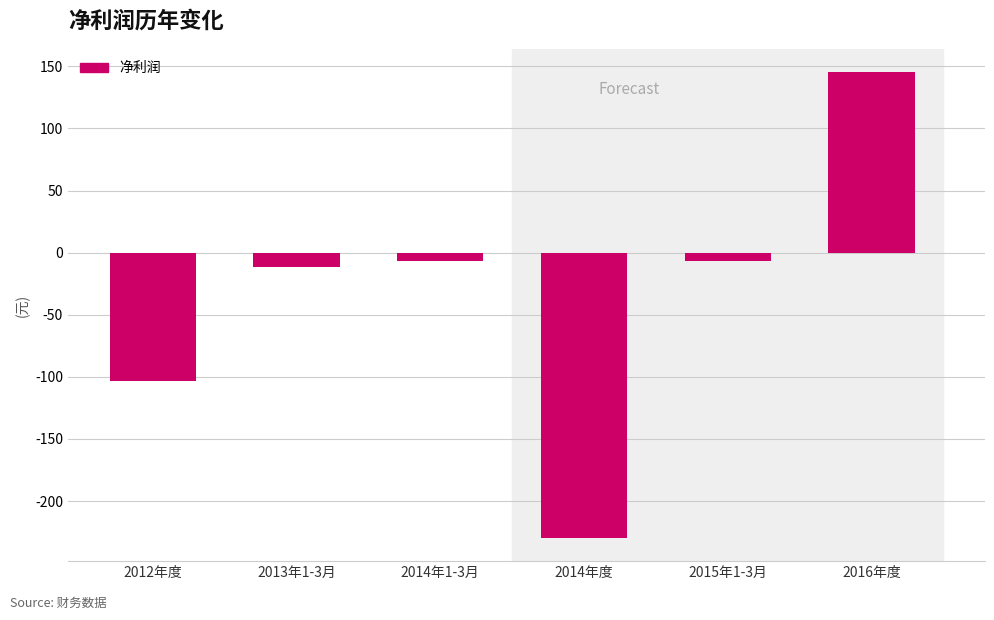

At which label does the data first exceed -7?

2015年1-3月